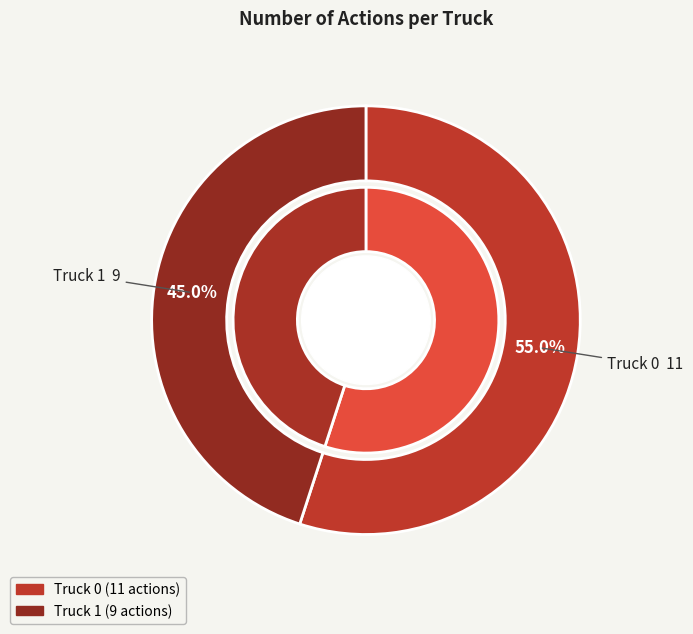

Rank the categories by value from lowest to highest.

Truck 1, Truck 0